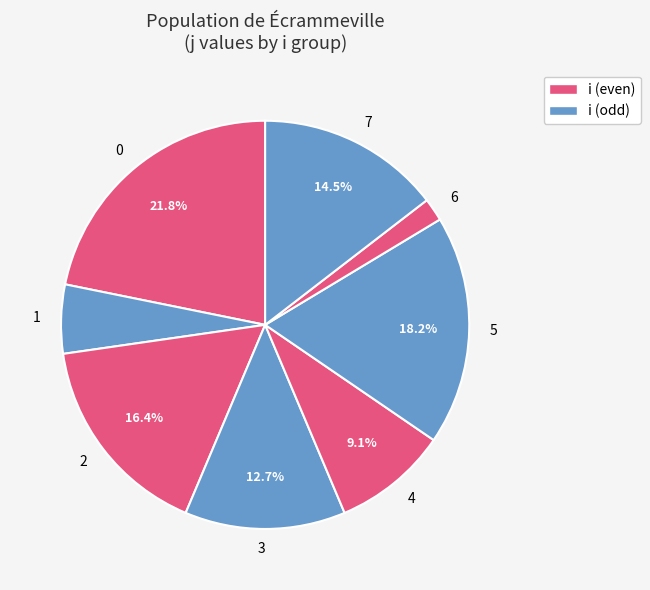

Is there any slice that represents more than half of the pie?

No